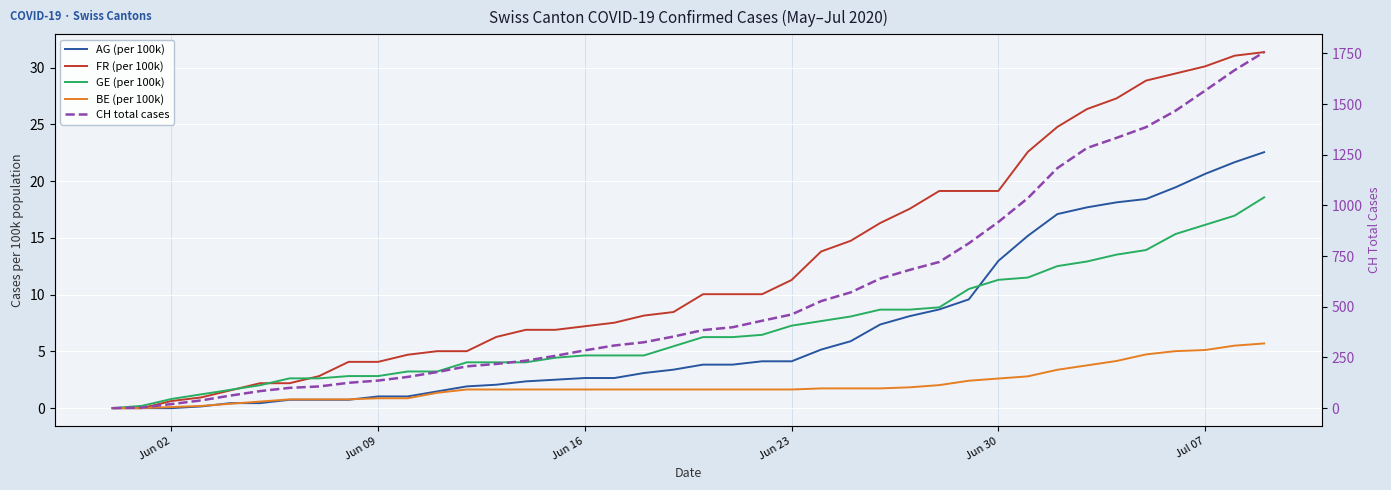

What are all the series names shown in the legend?

AG (per 100k), FR (per 100k), GE (per 100k), BE (per 100k), CH total cases